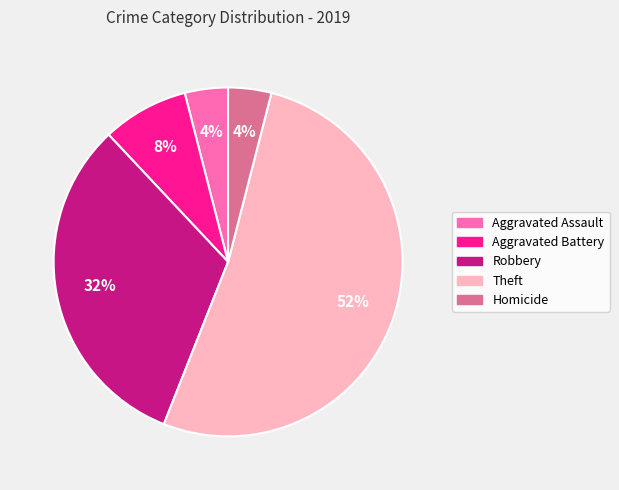

Which slice is the largest?

Theft